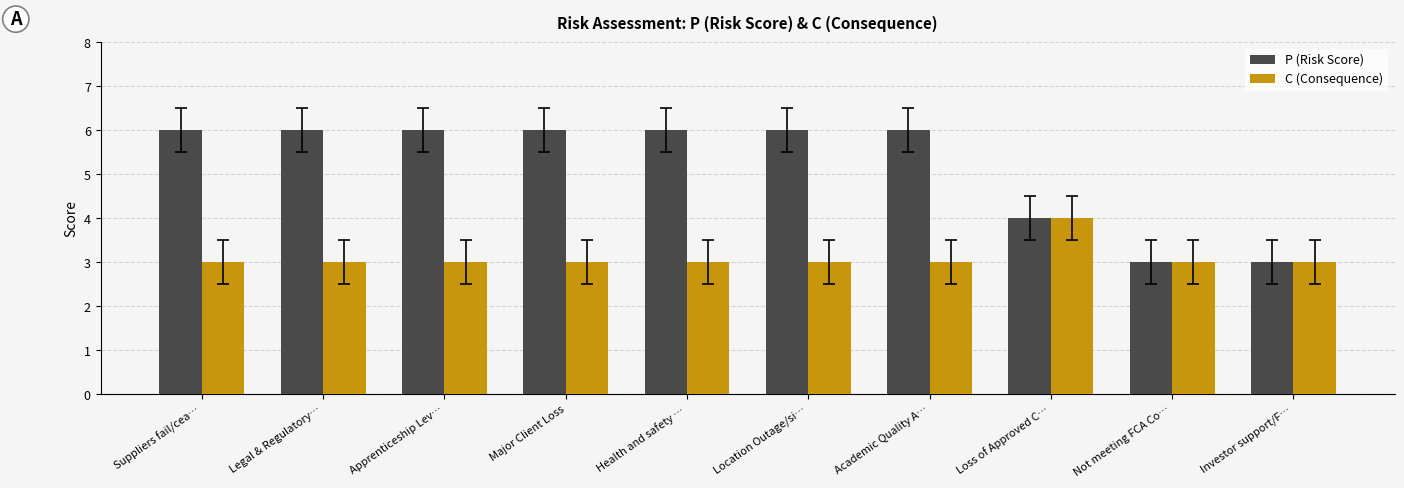

Rank the series by their maximum value, from lowest to highest.

C (Consequence), P (Risk Score)